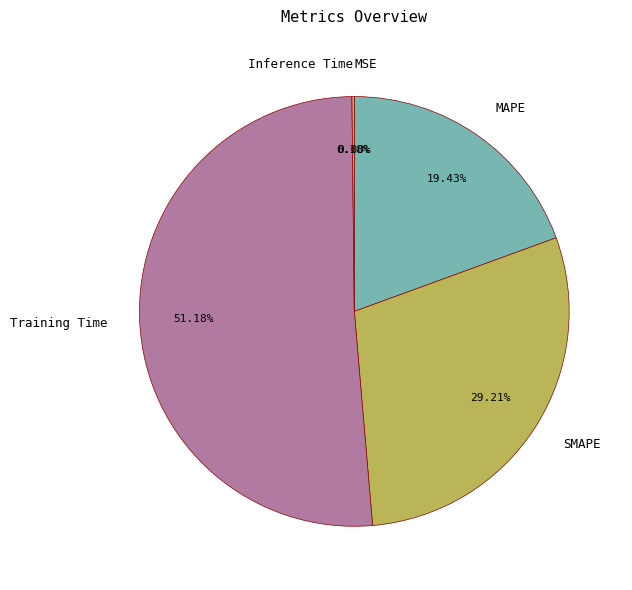

Between SMAPE and Training Time, which is larger?

Training Time